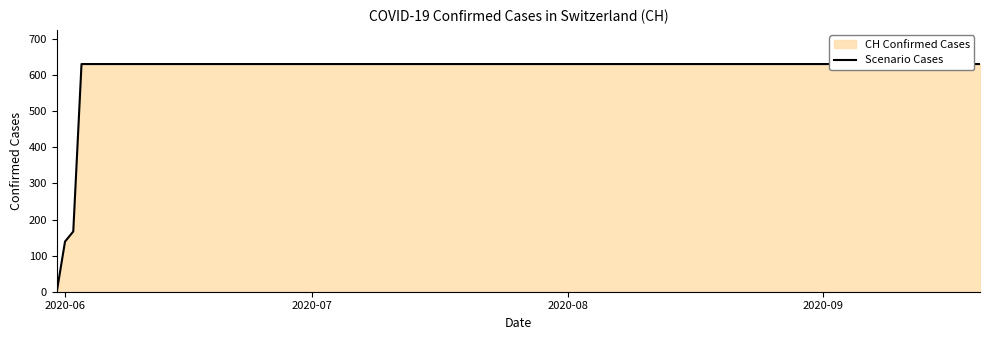

What is the greatest value displayed?

631